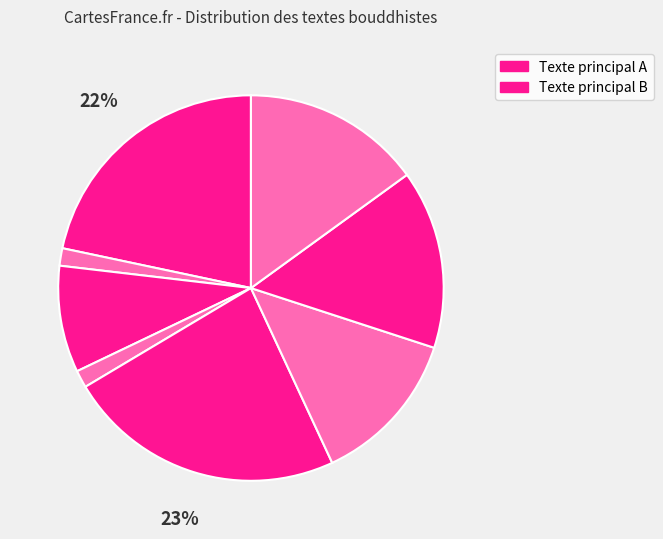

How many segments does this pie chart have?

8